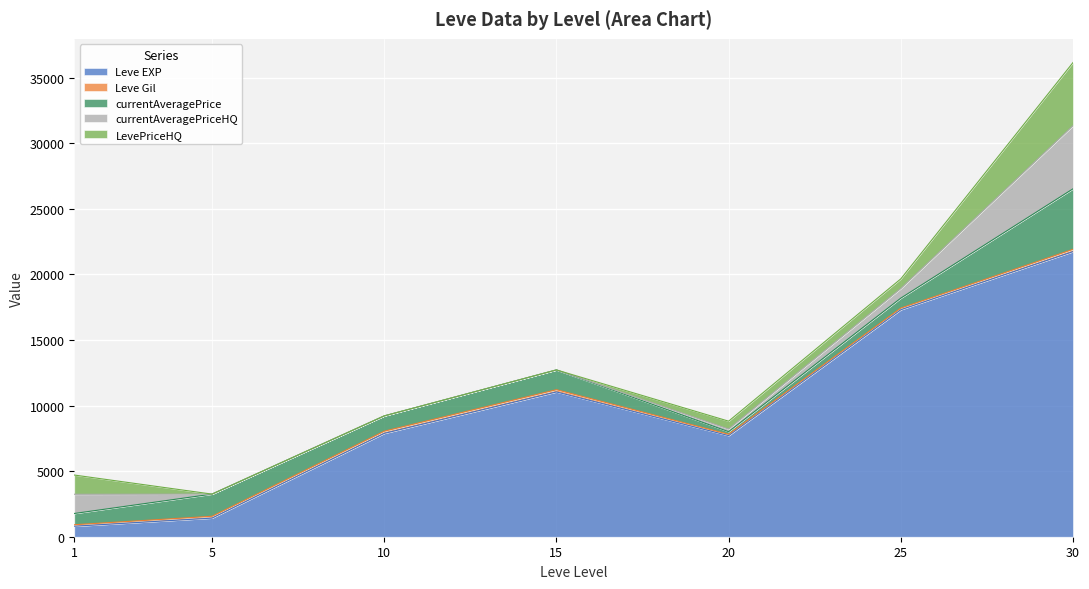

Reading right to left, extract all data points from this chart.

Leve EXP: 21740.0	17310.0	7710.0	11040.0	7880.0	1420.0	800.0
Leve Gil: 175.0	126.0	101.0	172.0	168.0	140.0	113.0
currentAveragePrice: 4615.0	758.7	200.0	1507.3	1163.7	1689.5	858.4
currentAveragePriceHQ: 4813.8	733.3	200.0	0.0	0.0	0.0	1466.0
LevePriceHQ: 4813.8	733.3	600.0	0.0	0.0	0.0	1466.0